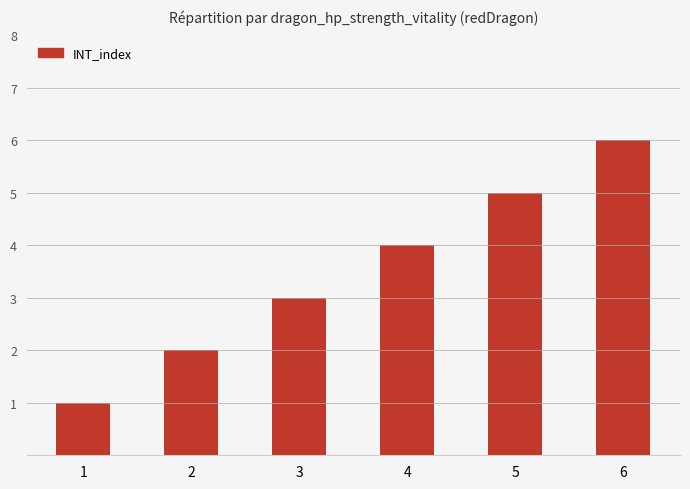

List the labels in order of value, smallest first.

1, 2, 3, 4, 5, 6